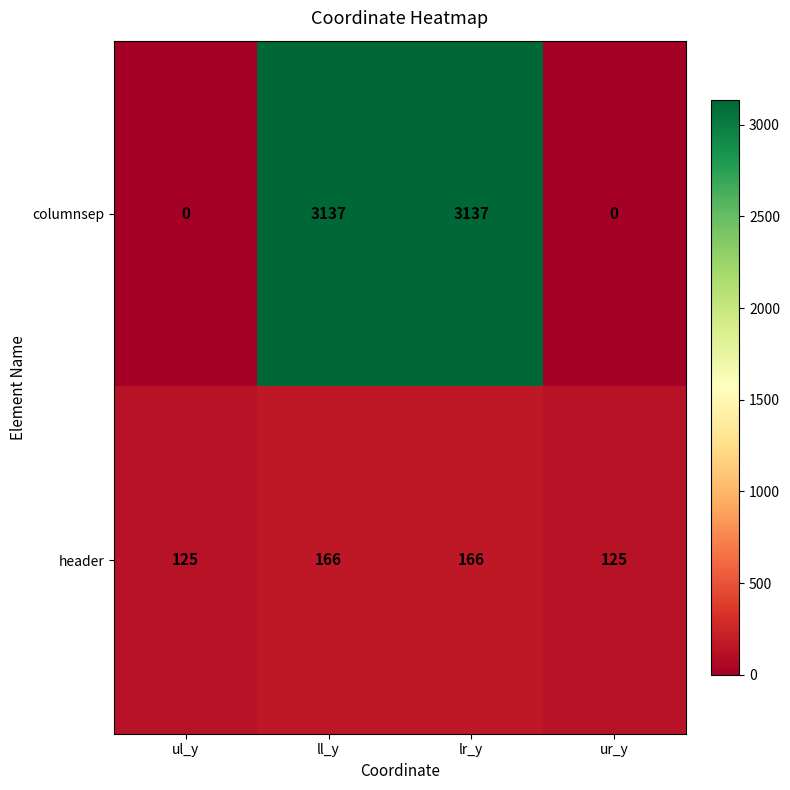

List the series in order of their peak value, highest first.

columnsep, header